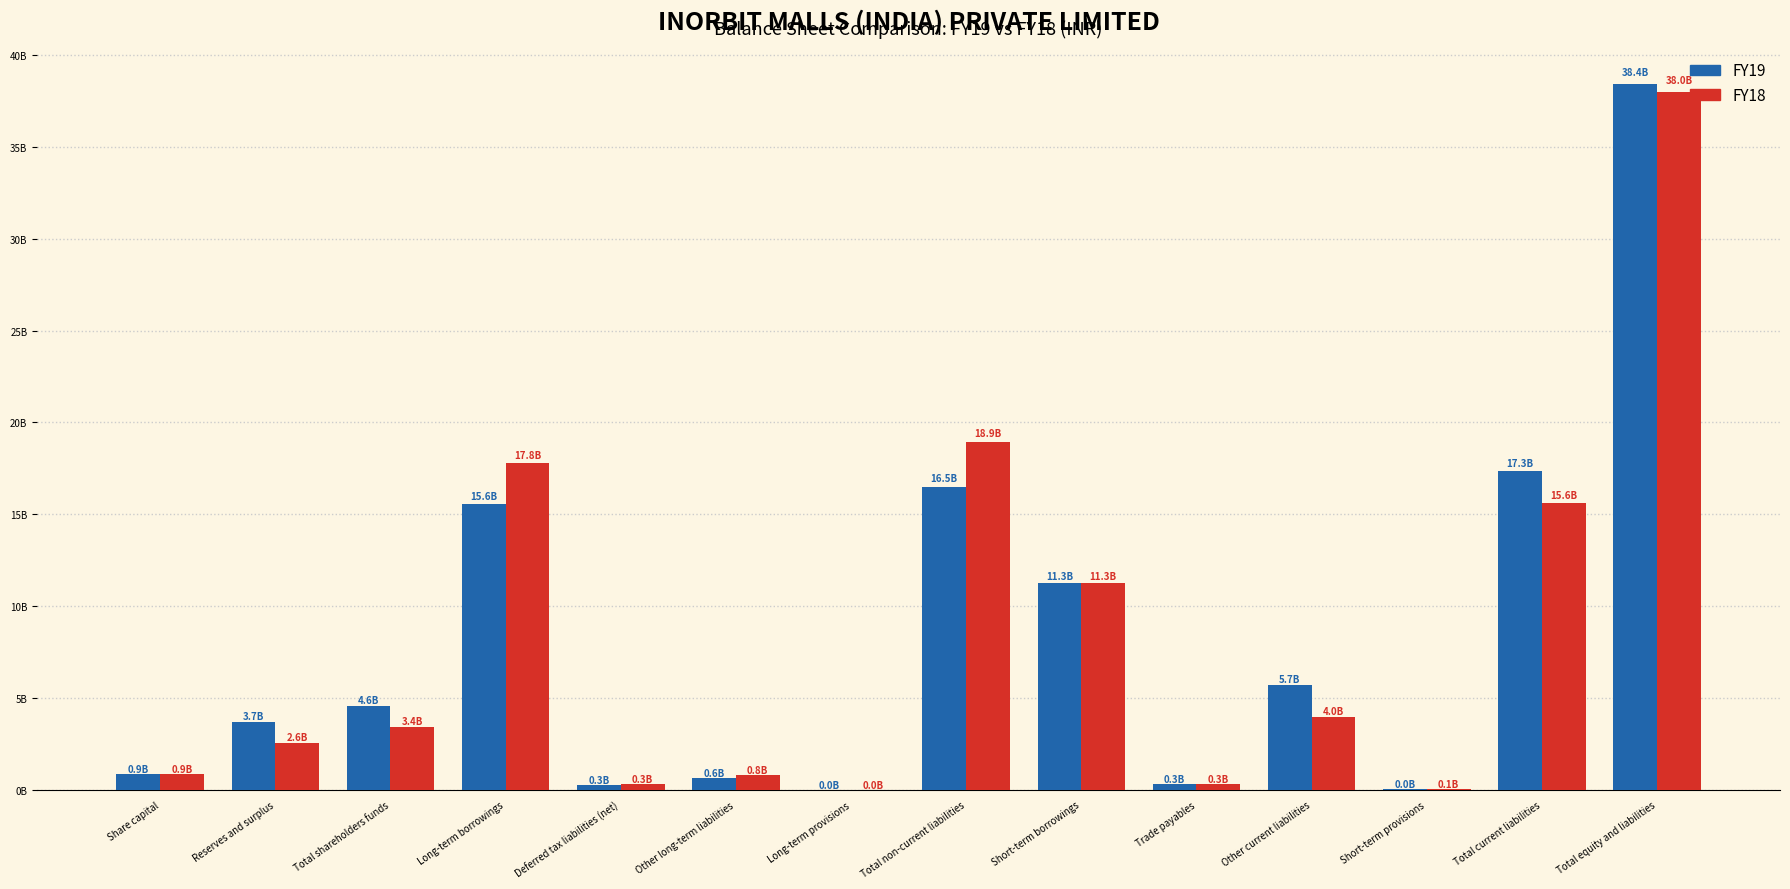

Which series has the widest spread of values?

FY19